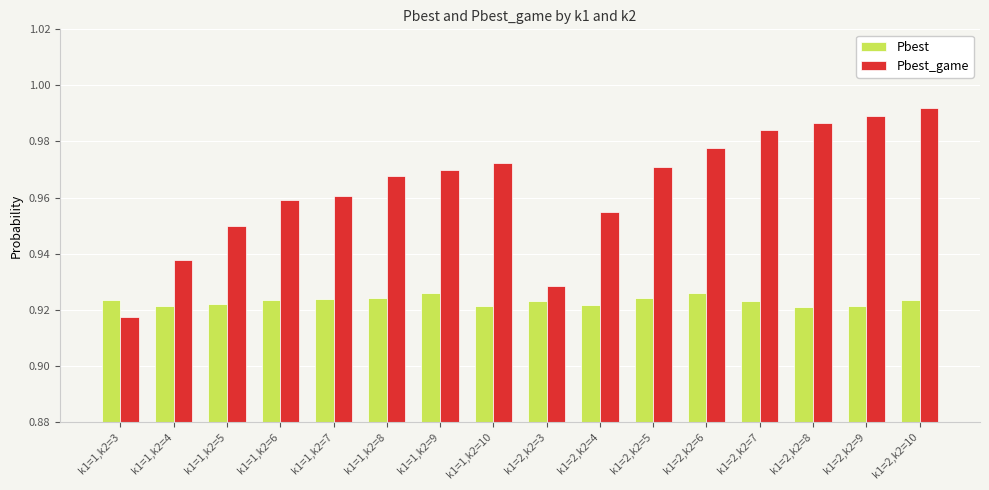

Is it true that Pbest equals 0.4 at k1=2,k2=5?

False